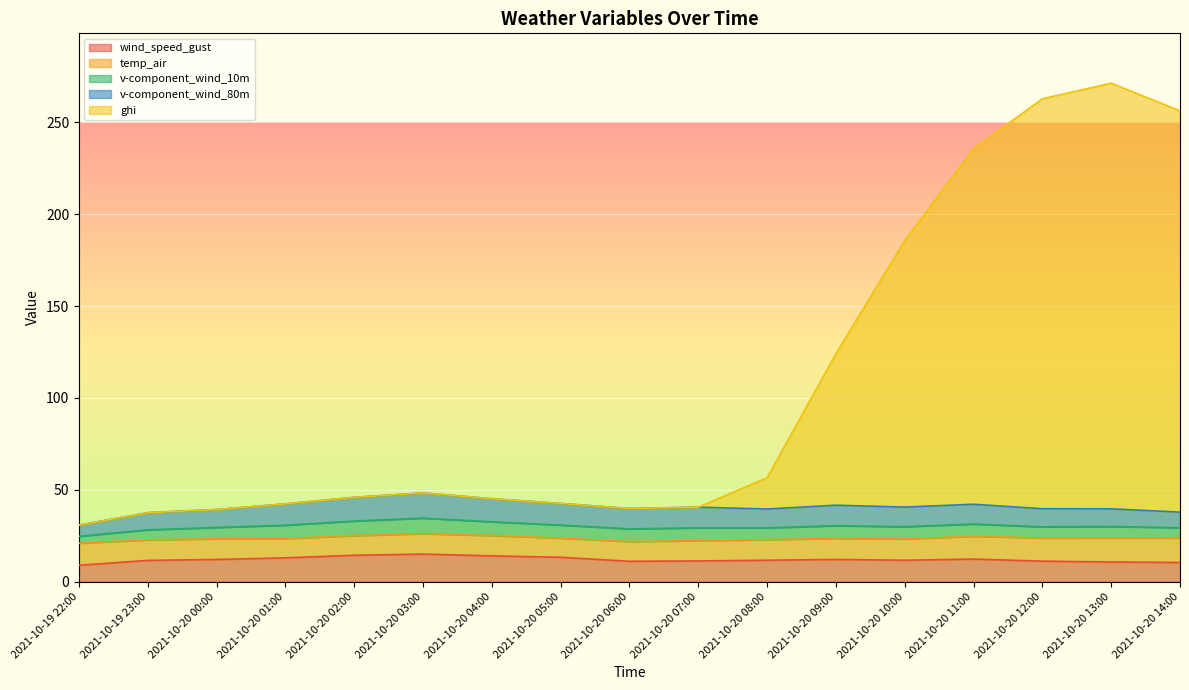

How many data points in v-component_wind_80m are above 10?

11